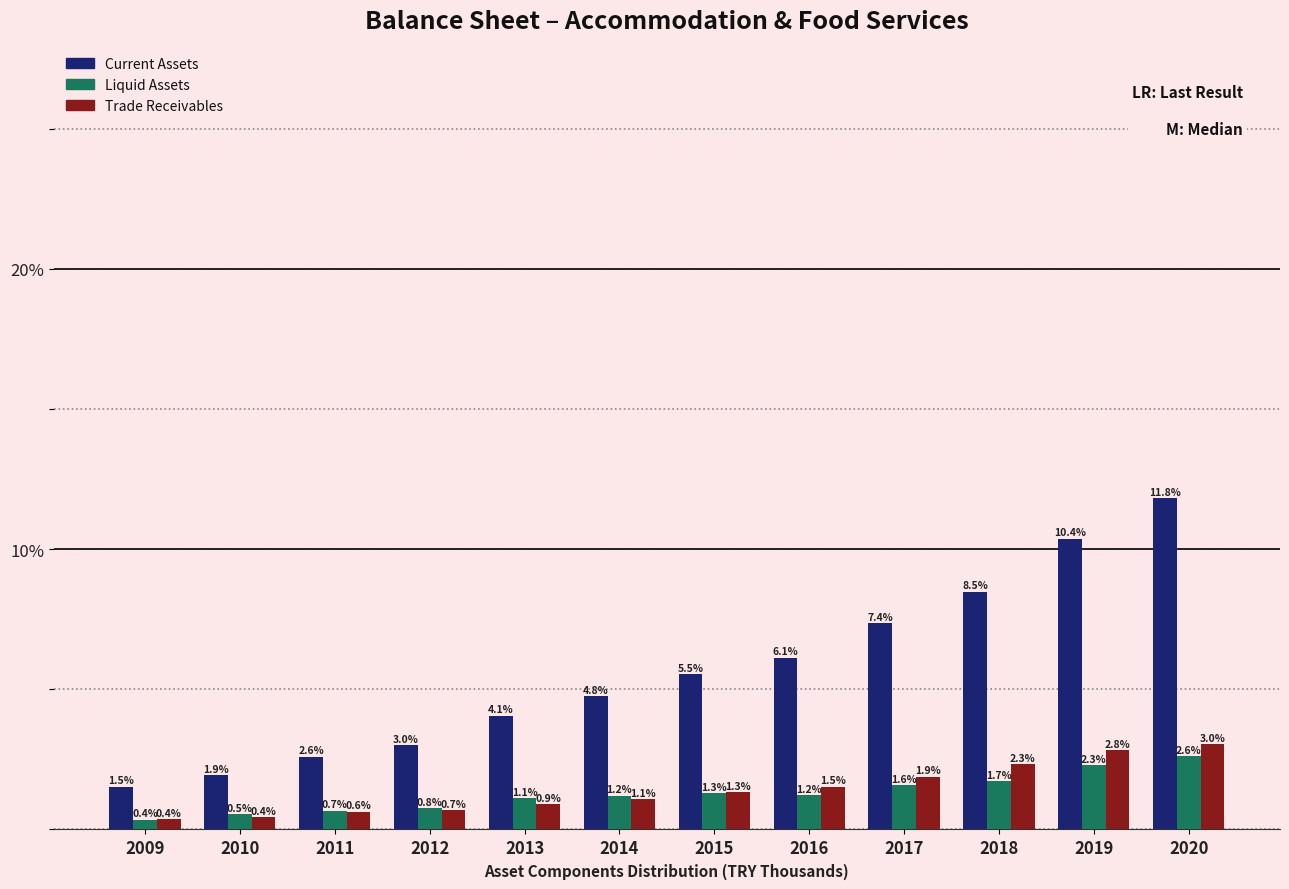

Reading left to right, list all the values displayed in this chart.

Current Assets: 1.5	1.9	2.6	3.0	4.1	4.8	5.5	6.1	7.4	8.5	10.4	11.8
Liquid Assets: 0.4	0.5	0.7	0.8	1.1	1.2	1.3	1.2	1.6	1.7	2.3	2.6
Trade Receivables: 0.4	0.4	0.6	0.7	0.9	1.1	1.3	1.5	1.9	2.3	2.8	3.0